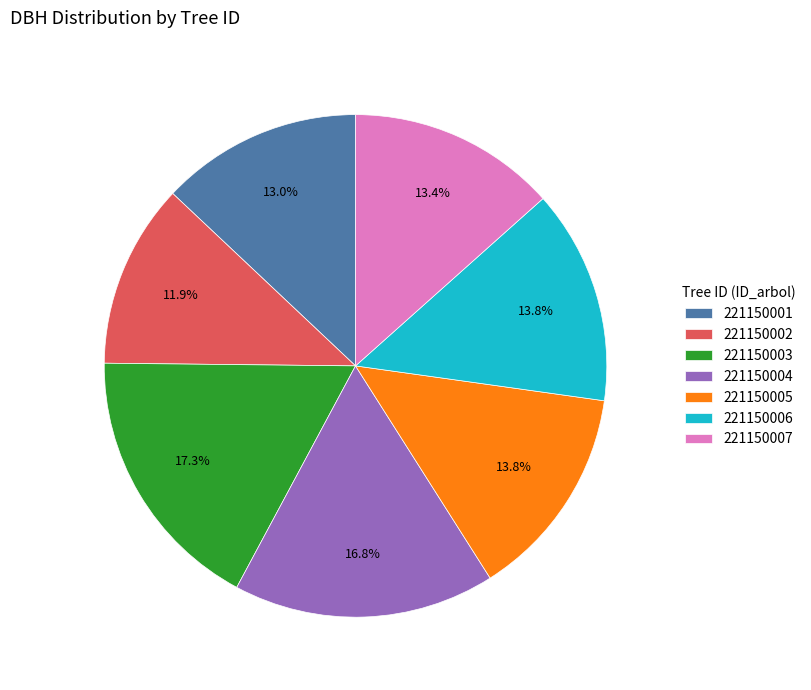

Does 221150004 account for over 50% of the chart?

No